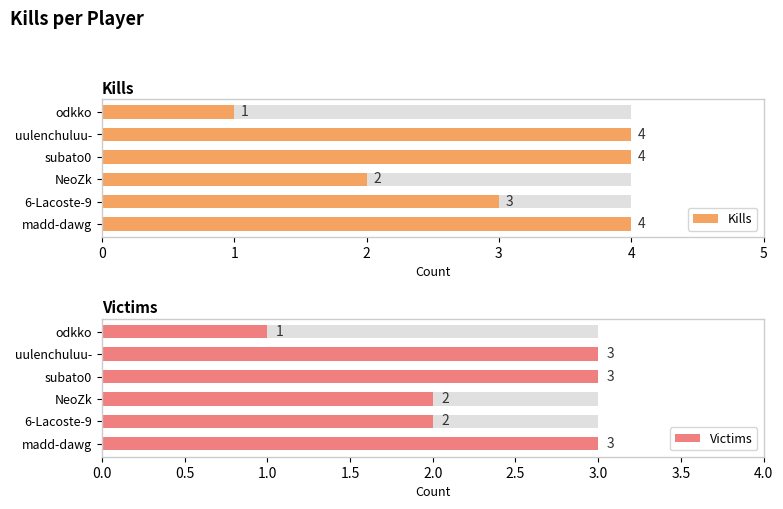

What is the difference between the Kills values at NeoZk and 6-Lacoste-9?

1